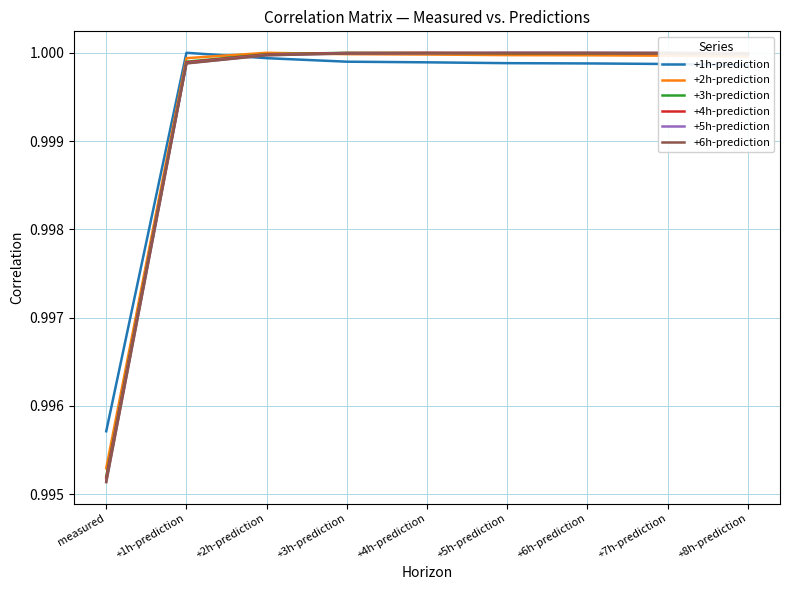

Is it true that +3h-prediction equals 1.0 at measured?

True